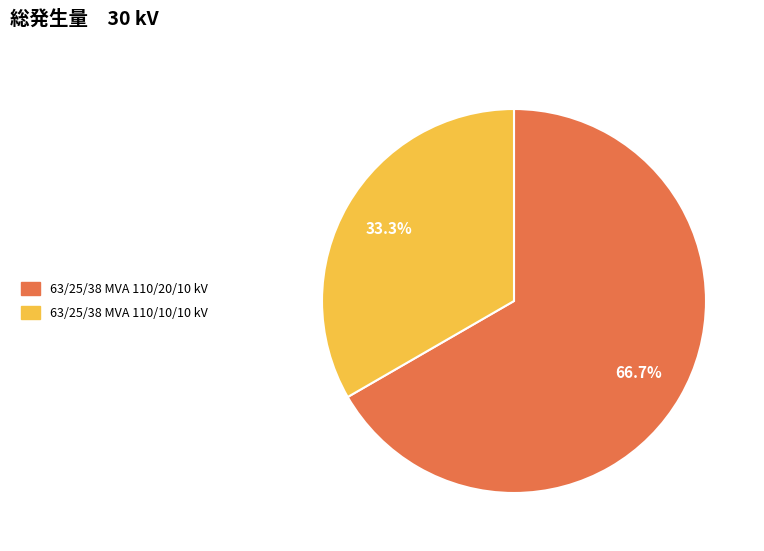

To the nearest percent, what is the combined percentage of 63/25/38 MVA 110/10/10 kV and 63/25/38 MVA 110/20/10 kV?

100%